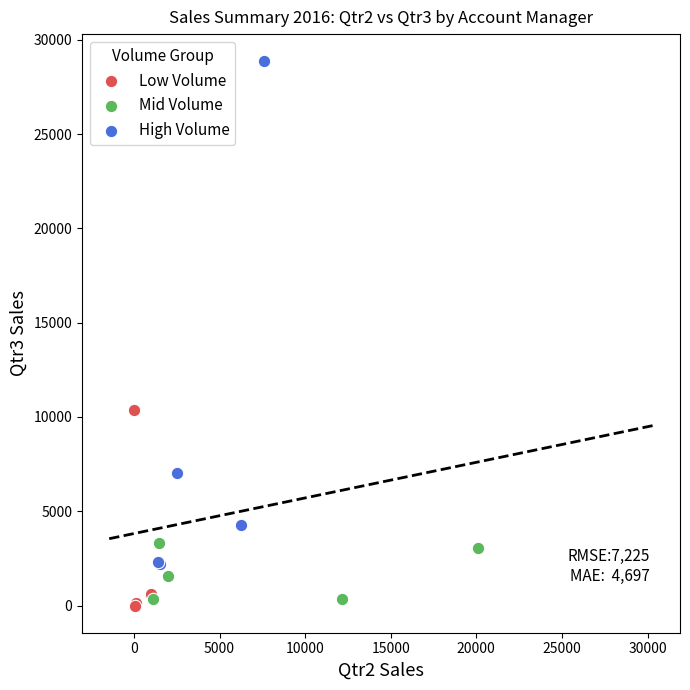

Which series reaches the maximum Y coordinate?

High Volume